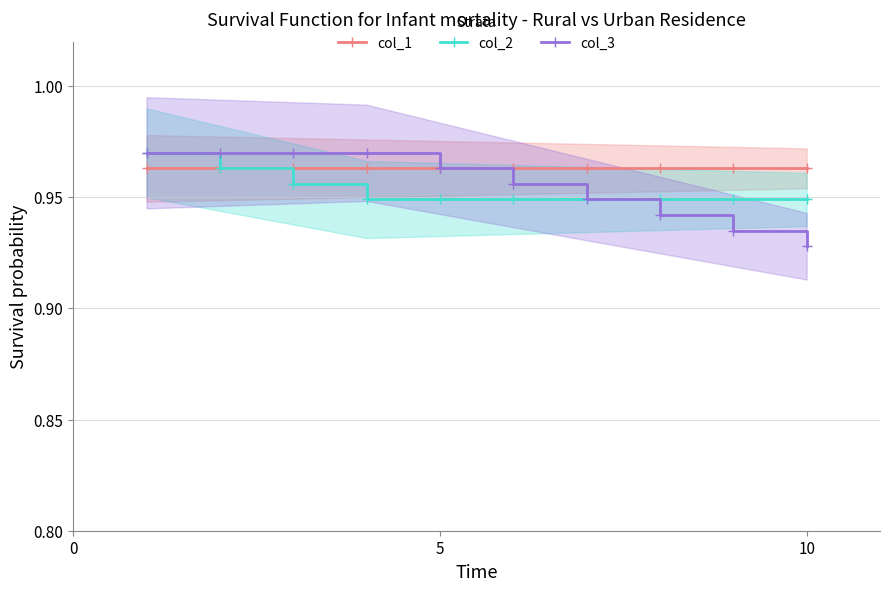

What is the value of the col_1 point at the 7th from the left?

1.0